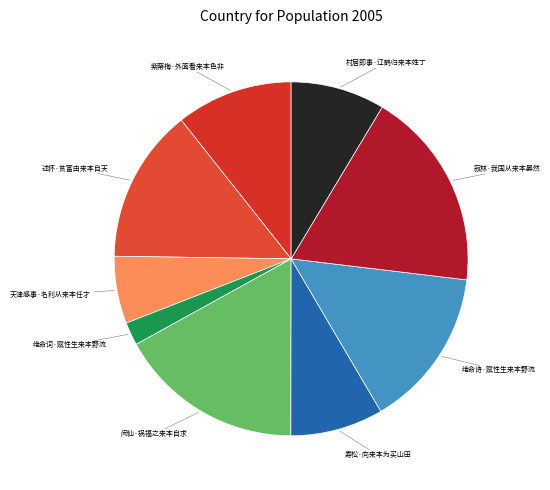

Is the sum of 述怀·贫富由来本自天 and 寿松·向来本为买山田 greater than half?

No